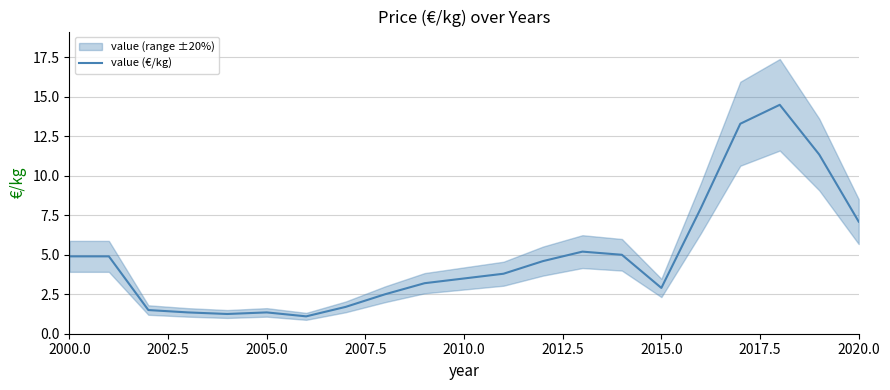

What is the difference between the maximum and minimum values?

13.4